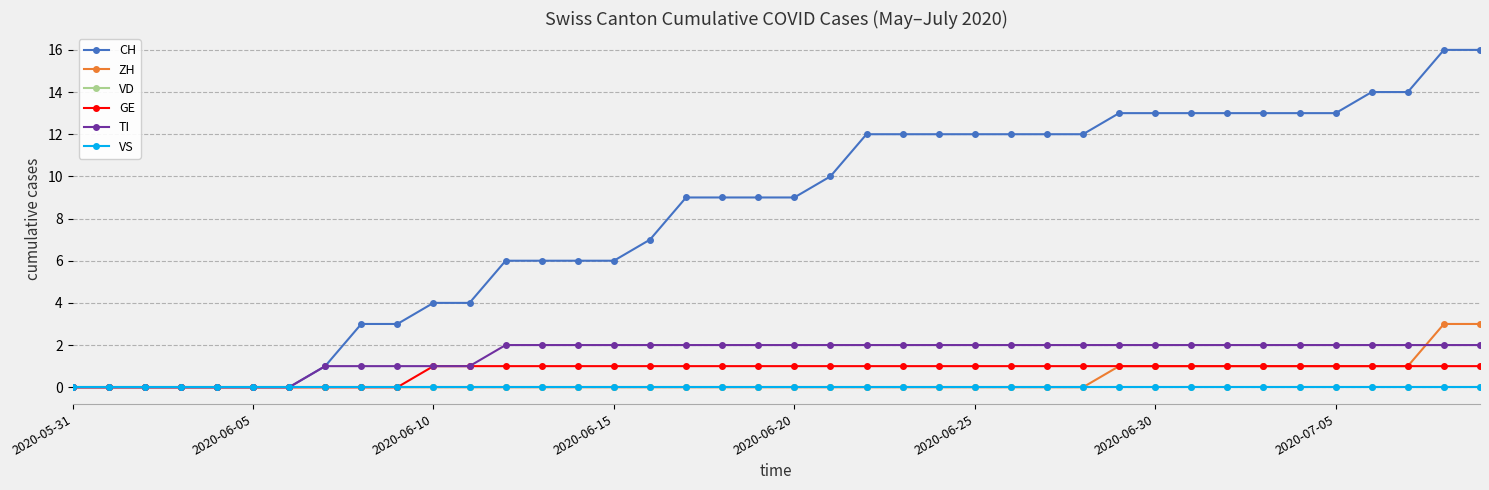

What is the difference between the maximum and minimum values in the CH series?

16